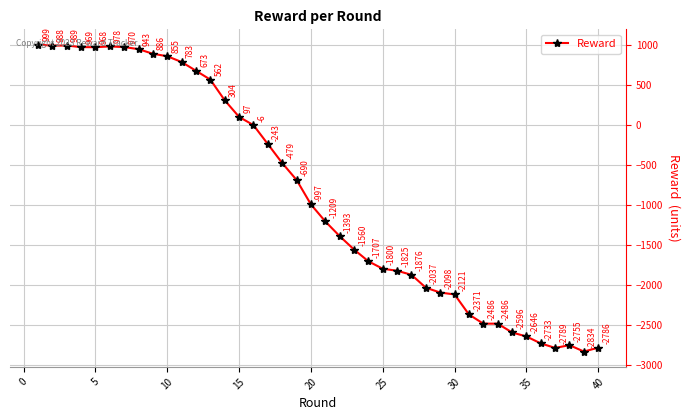

Does the chart display data point markers on the line(s)?

Yes